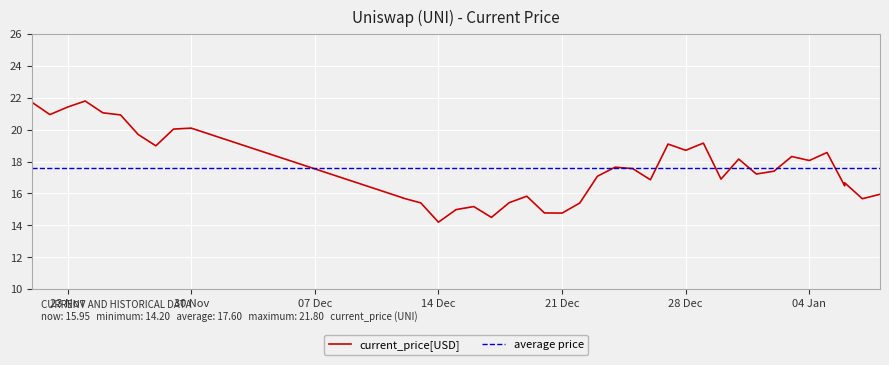

What is the highest value of the average price series?

17.6